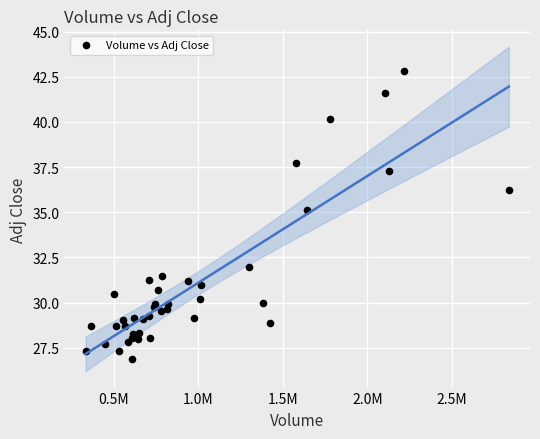

What Y value in the scatter plot is closest to 34?

35.1